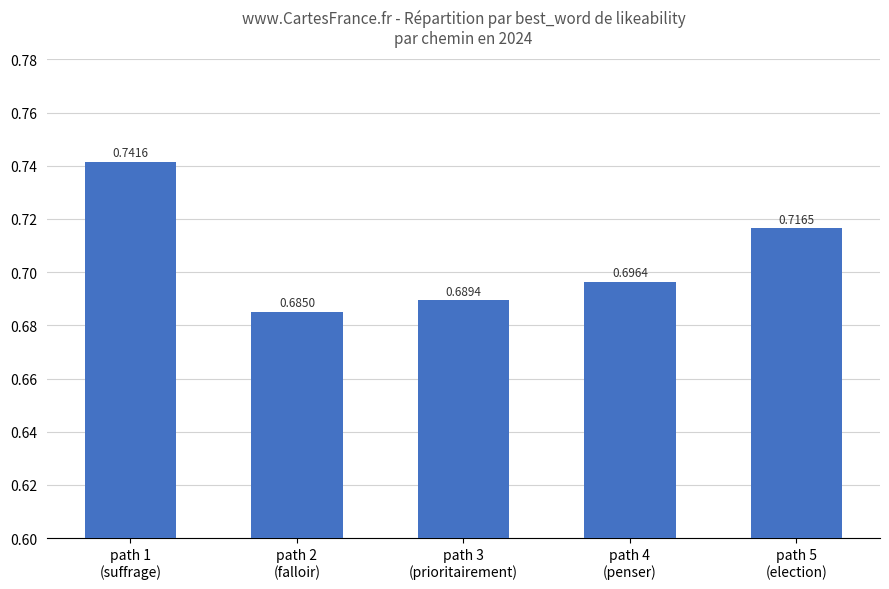

What is the change in value from path 1
(suffrage) to path 3
(prioritairement)?

-0.1